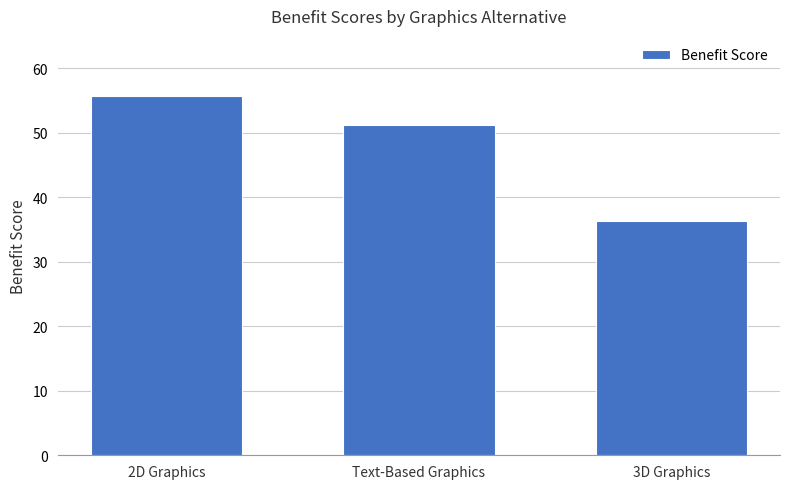

What position from the left is 3D Graphics?

3